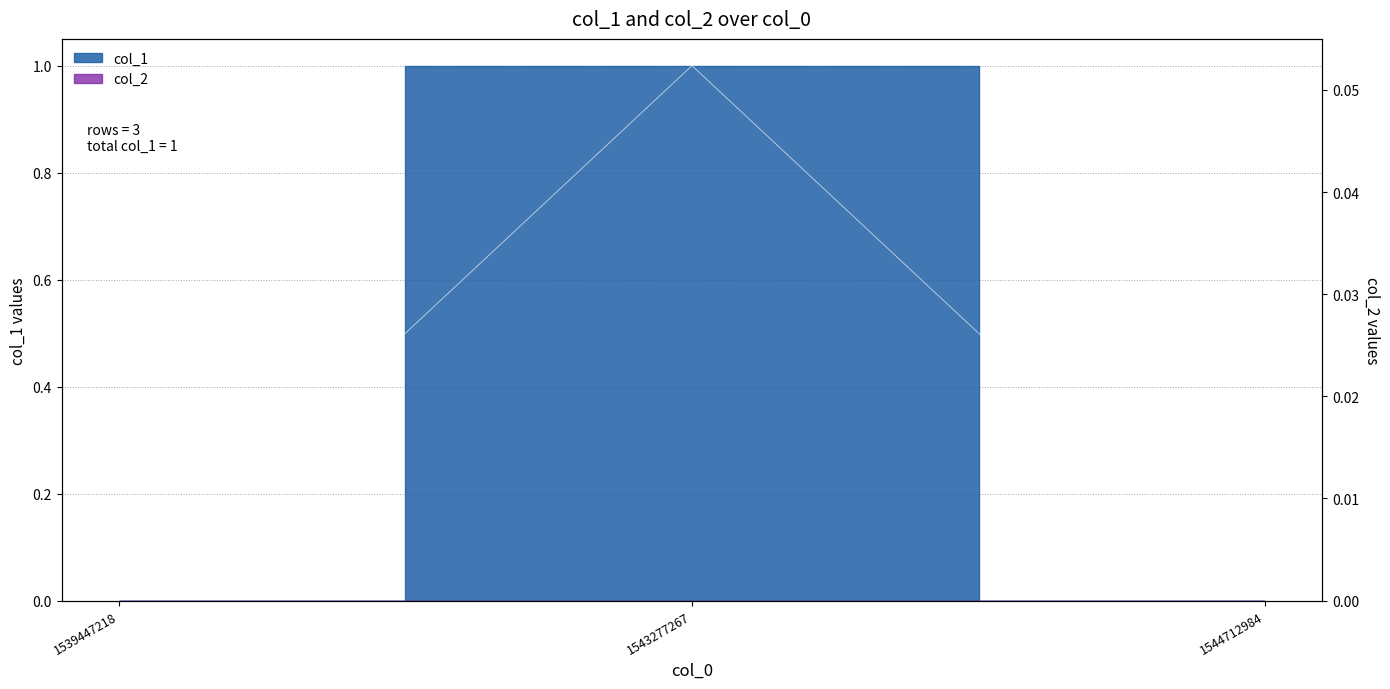

Does the chart display data point markers on the line(s)?

No